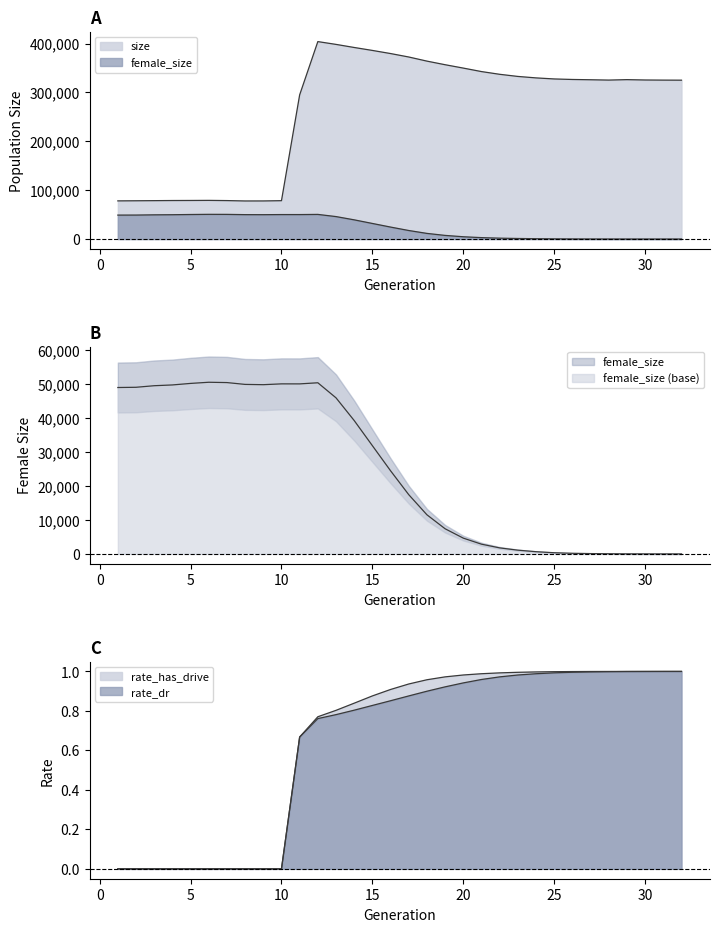

What is the total value across all series at 9?

127730.0